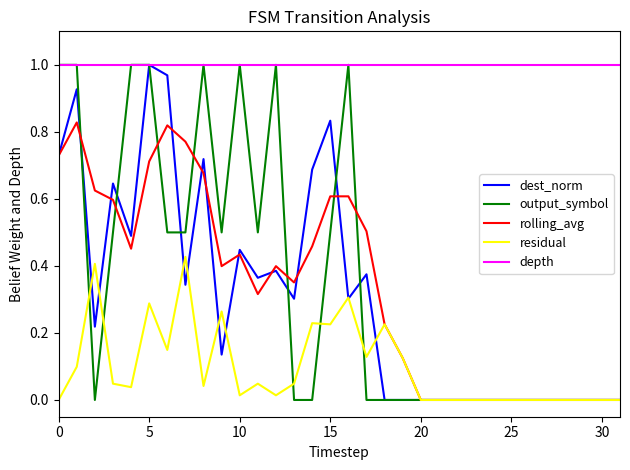

True or false: rolling_avg and depth cross at least once.

False